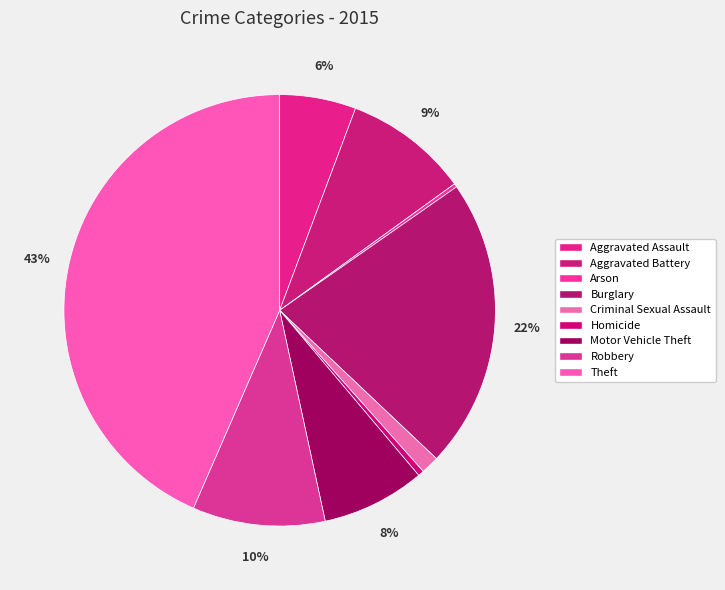

What is the ratio of the value at Motor Vehicle Theft to the value at Criminal Sexual Assault?

5.7